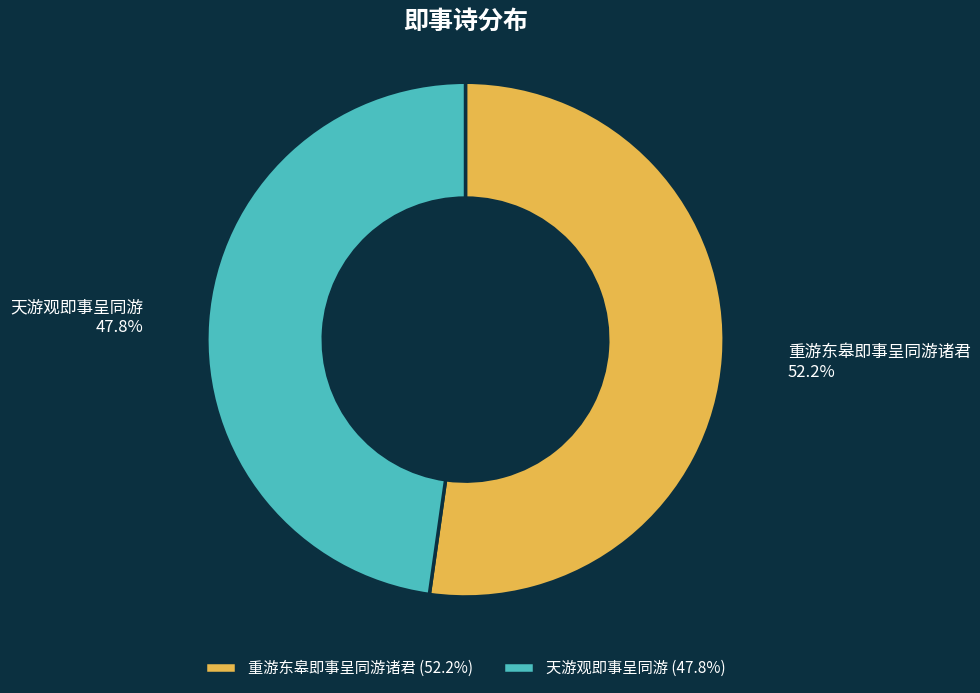

Which has a higher value, 天游观即事呈同游 or 重游东皋即事呈同游诸君?

重游东皋即事呈同游诸君